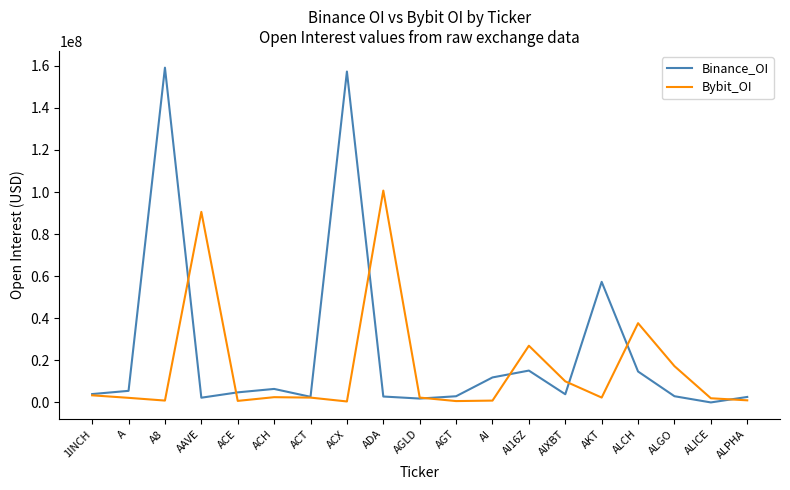

At which label does Binance_OI reach its minimum?

ALICE